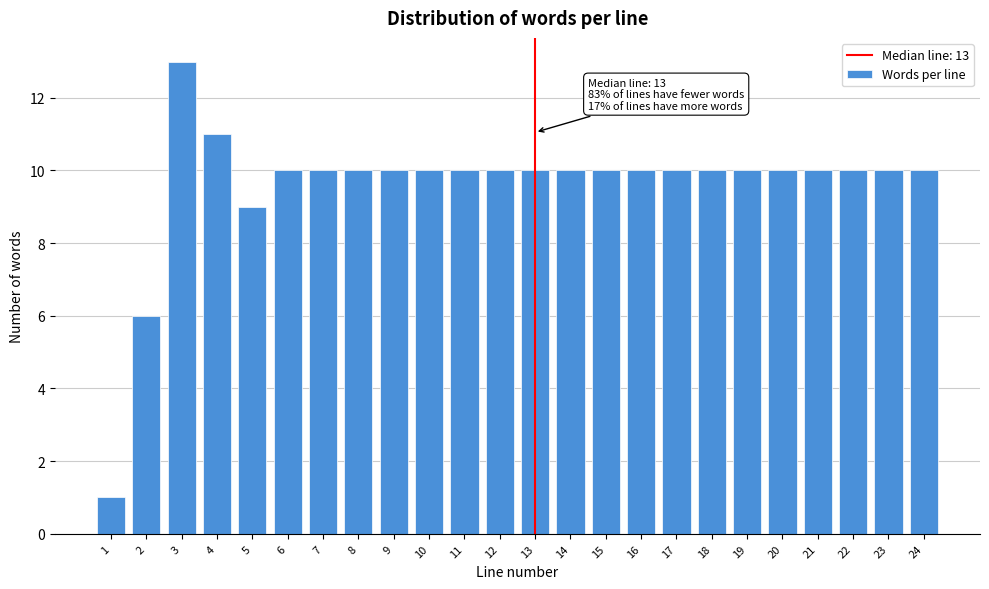

Reading right to left, extract all data points from this chart.

24=10	23=10	22=10	21=10	20=10	19=10	18=10	17=10	16=10	15=10	14=10	13=10	12=10	11=10	10=10	9=10	8=10	7=10	6=10	5=9	4=11	3=13	2=6	1=1